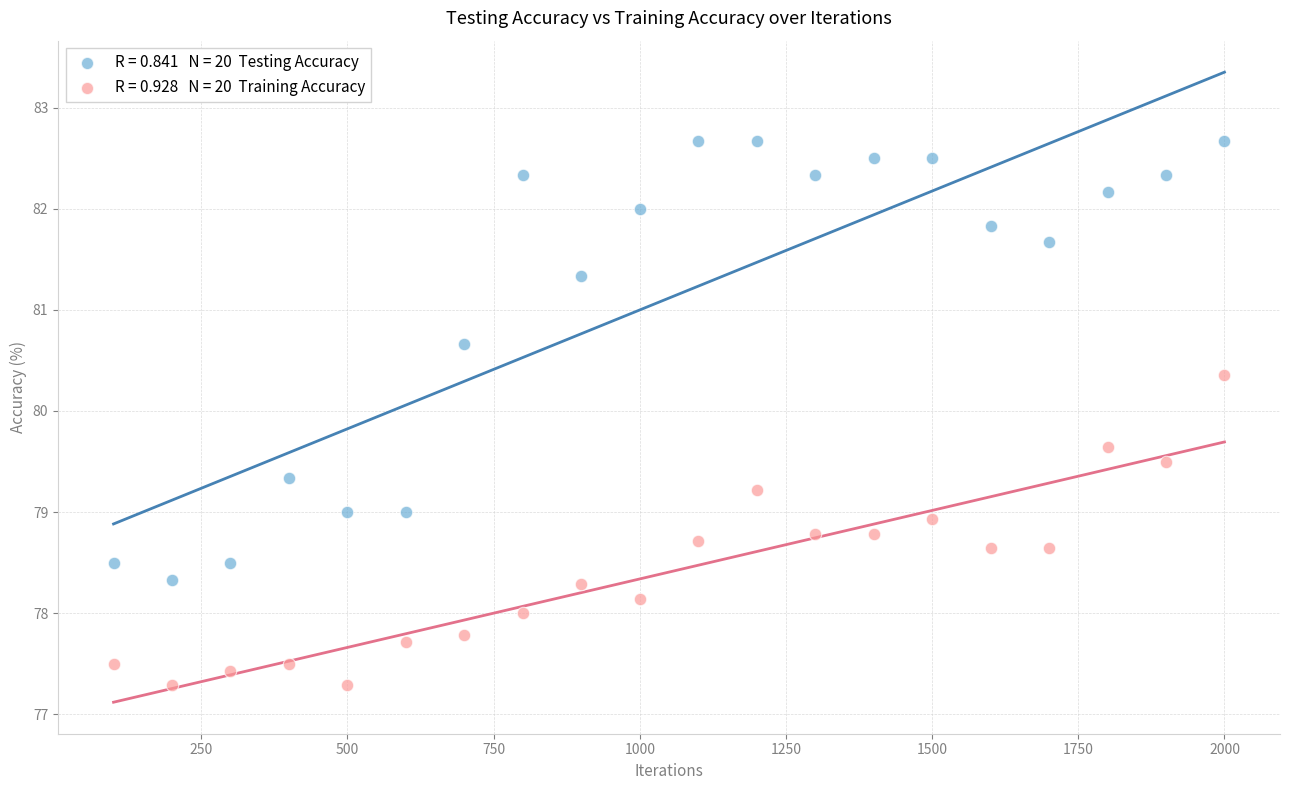

Across all data points, what is the range of X values (max minus min)?

1900.0